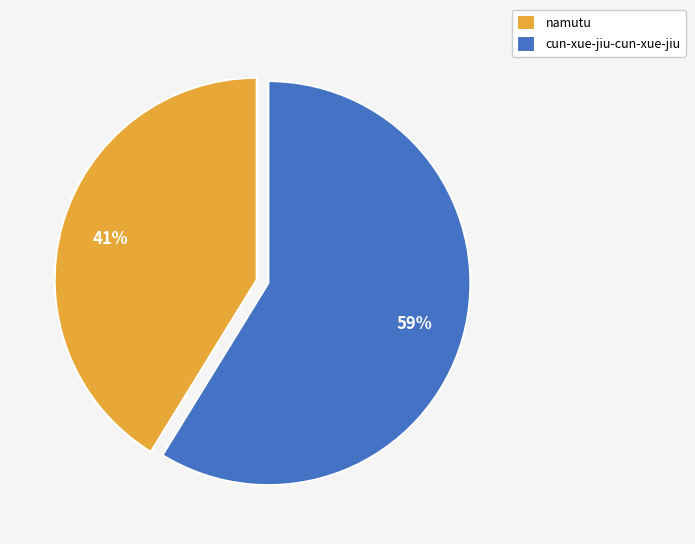

Do namutu and cun-xue-jiu-cun-xue-jiu together represent more than half of the pie?

Yes